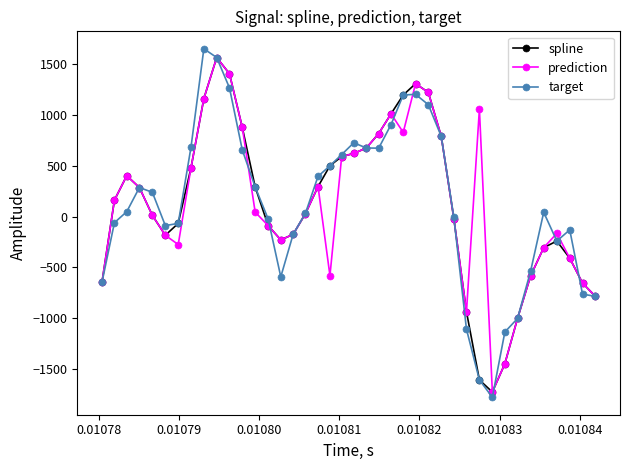

True or false: target has more than 0 interior local peaks.

True